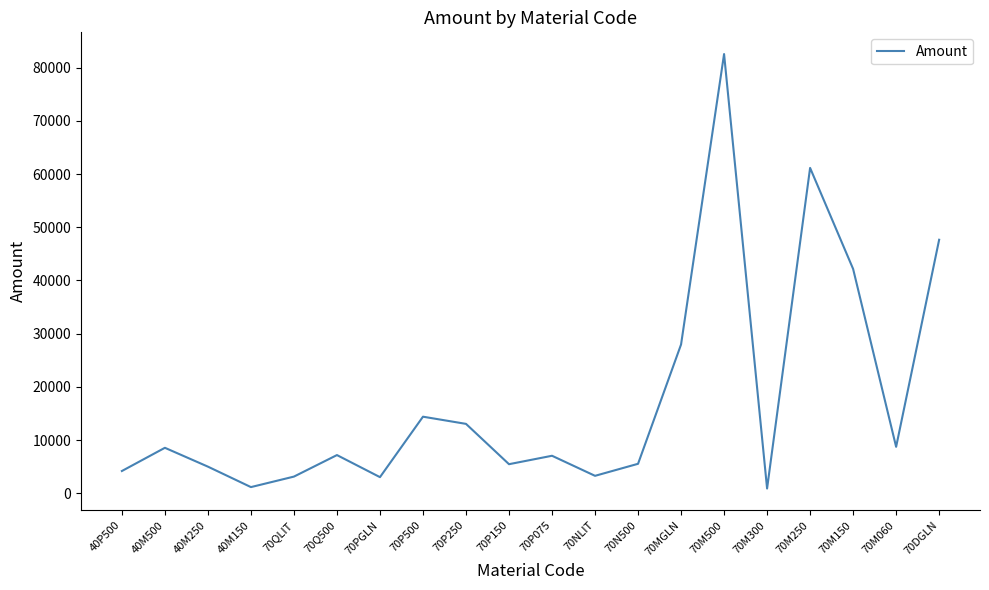

Is it true that the value at 40M250 is 5011.0?

True